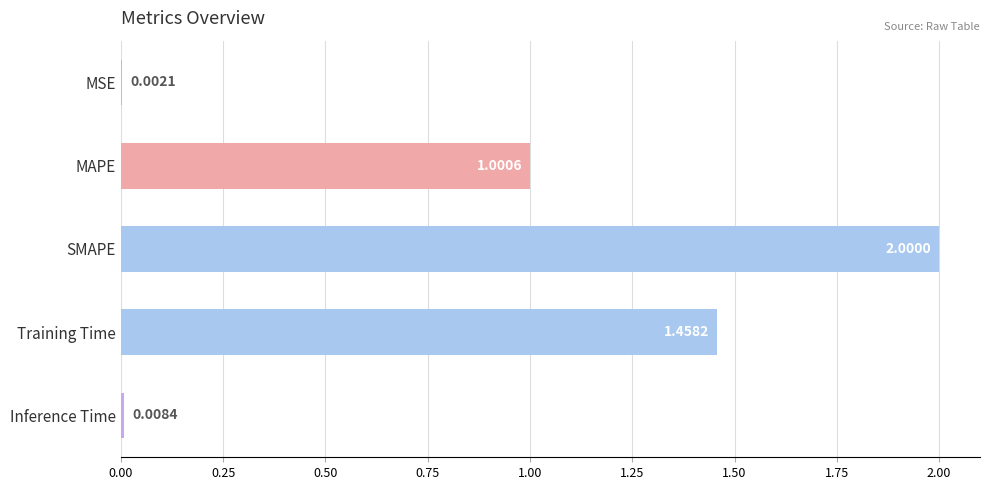

What is the maximum value shown in the chart?

2.0